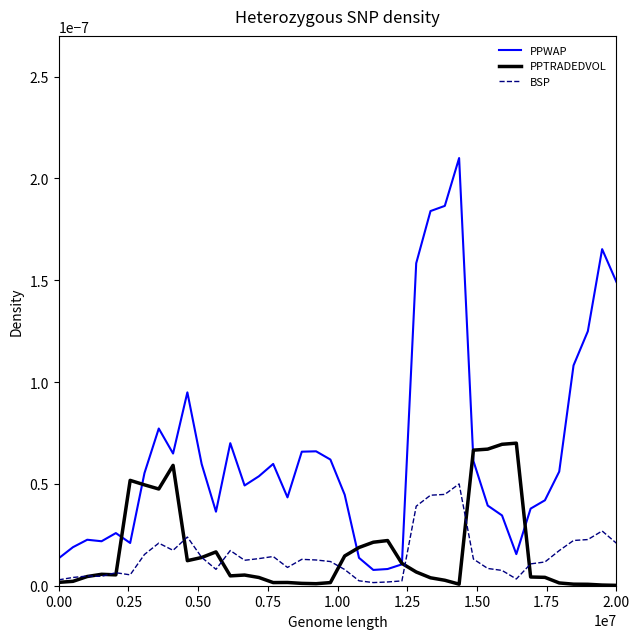

In BSP, how many points are higher than both neighbors (excluding endpoints)?

9